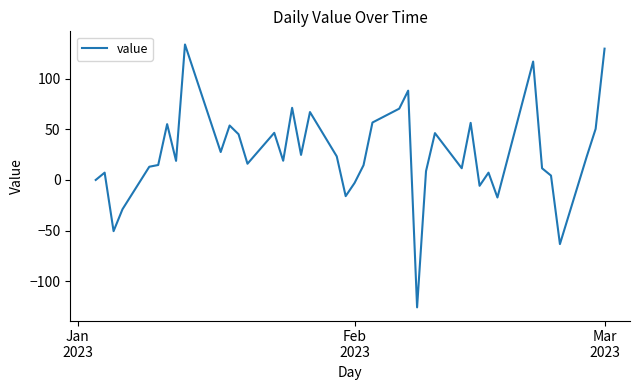

How many values are below 19?

20